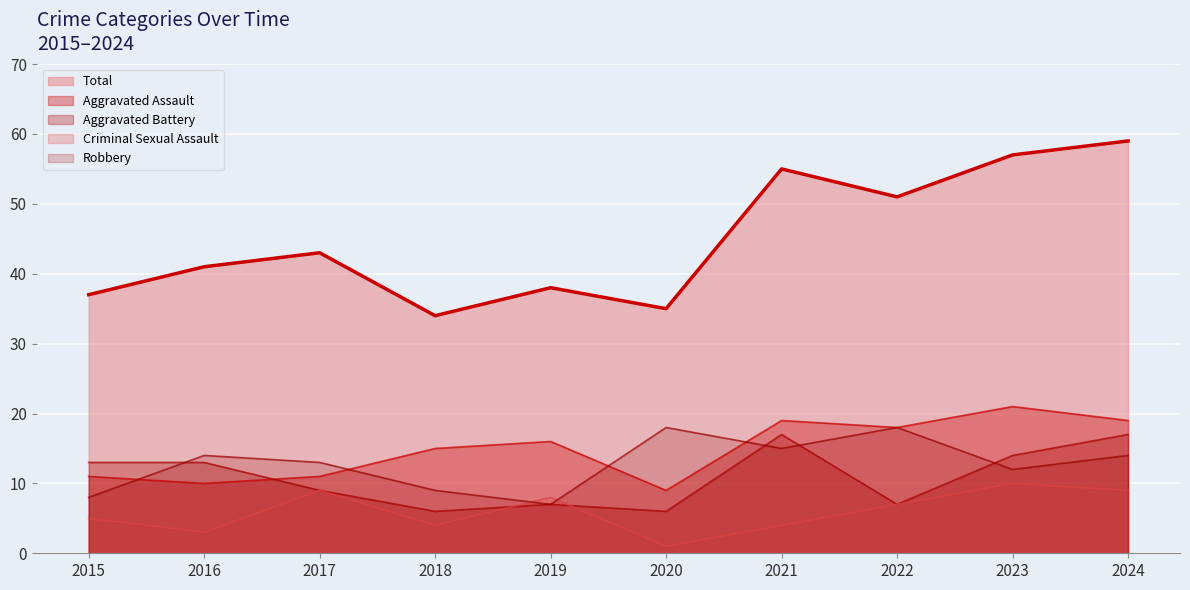

Which series changed the most between 2021 and 2022?

Aggravated Battery